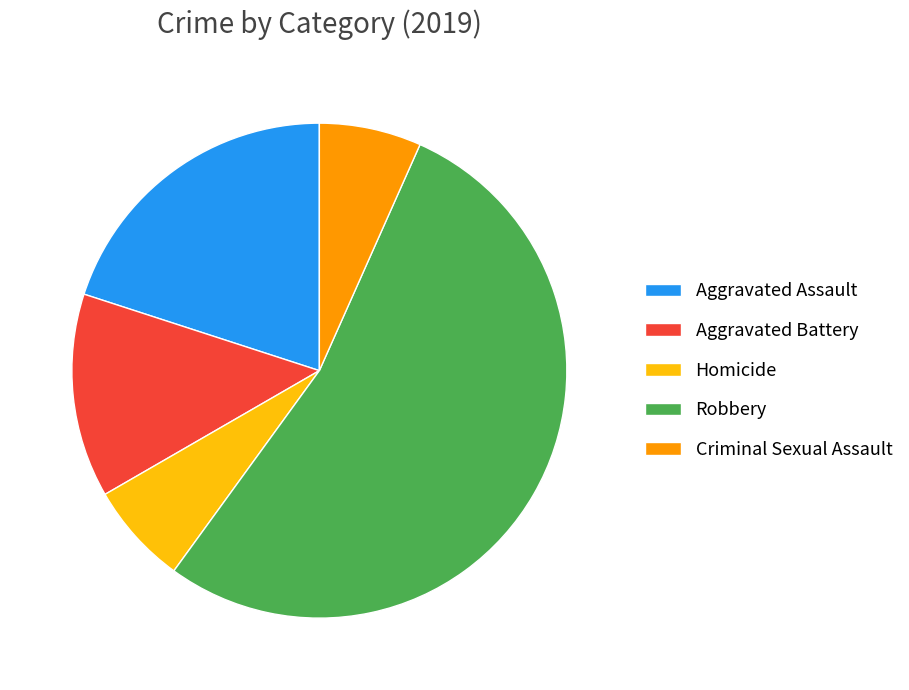

Approximately how many times larger is the value at Aggravated Assault compared to Robbery?

0.4